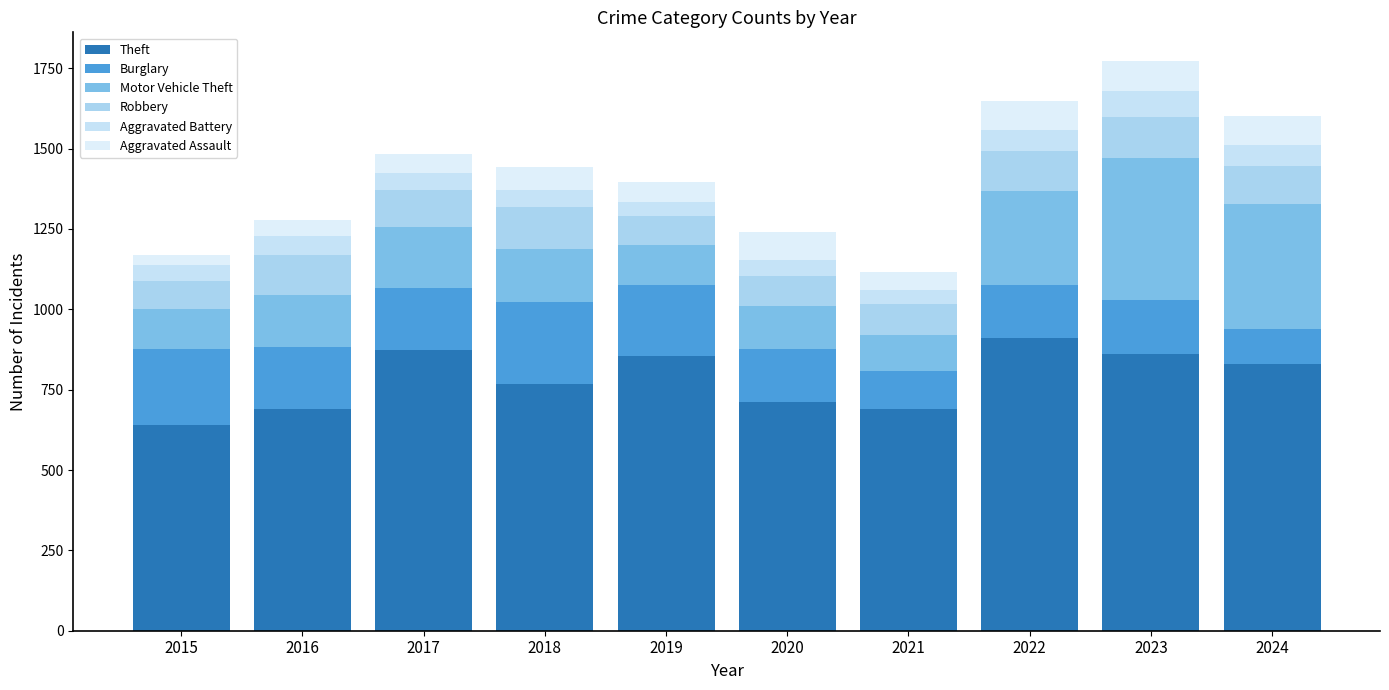

How many bars are there in total?

10